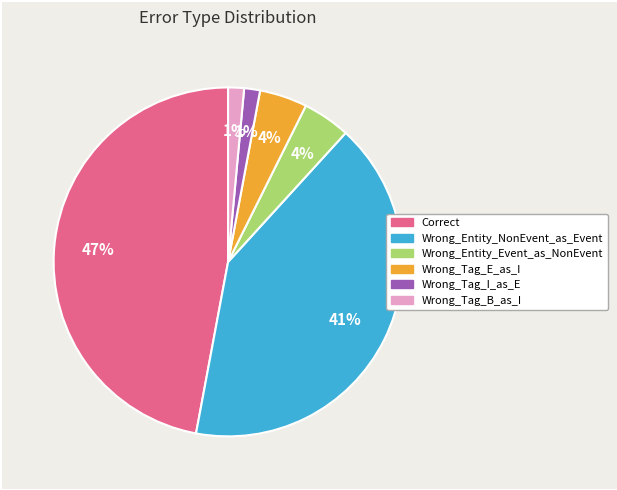

How many slices are in this pie chart?

6